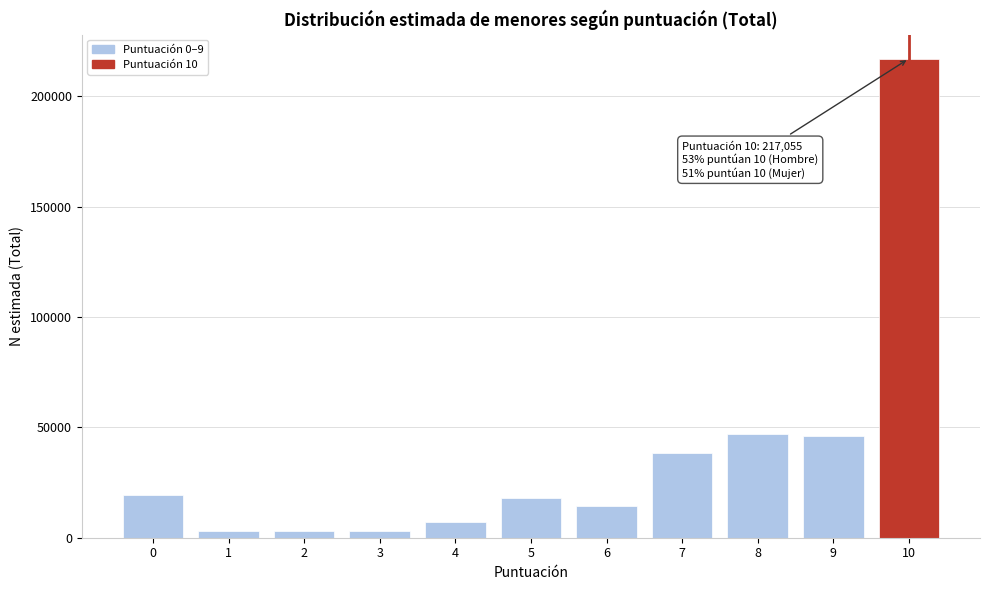

What is the difference between the second highest and second lowest values?

43606